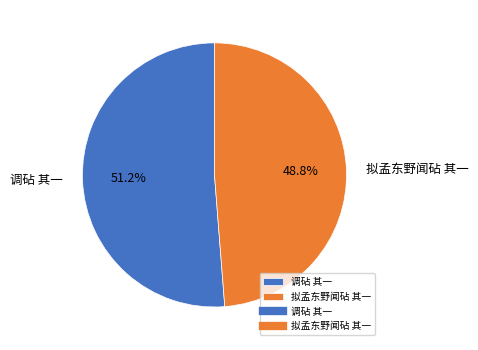

What portion of the pie excludes 拟孟东野闻砧 其一?

51.2%